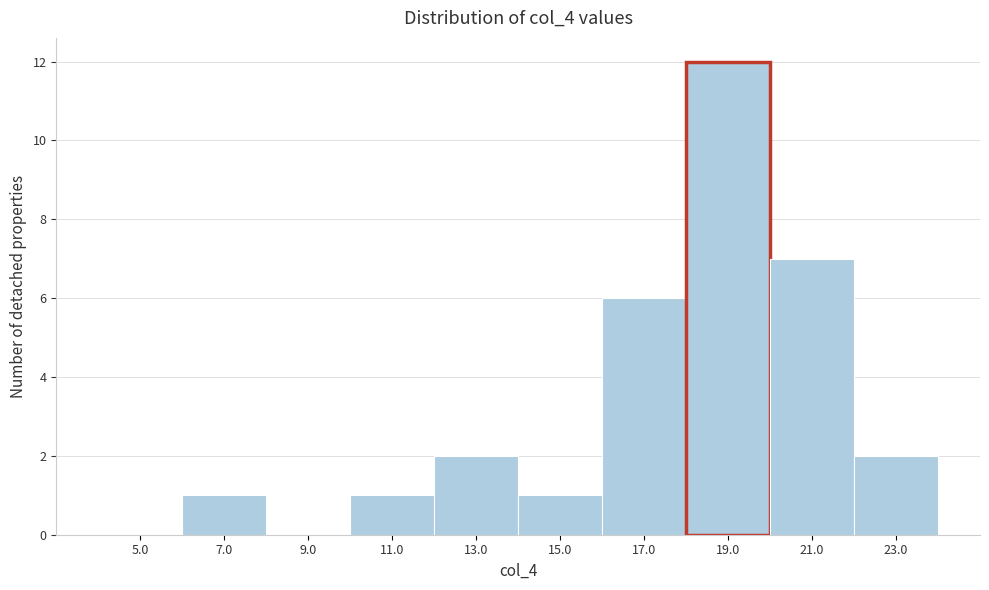

Reading right to left, transcribe all the data shown in this chart.

23.0=2	21.0=7	19.0=12	17.0=6	15.0=1	13.0=2	11.0=1	9.0=0	7.0=1	5.0=0